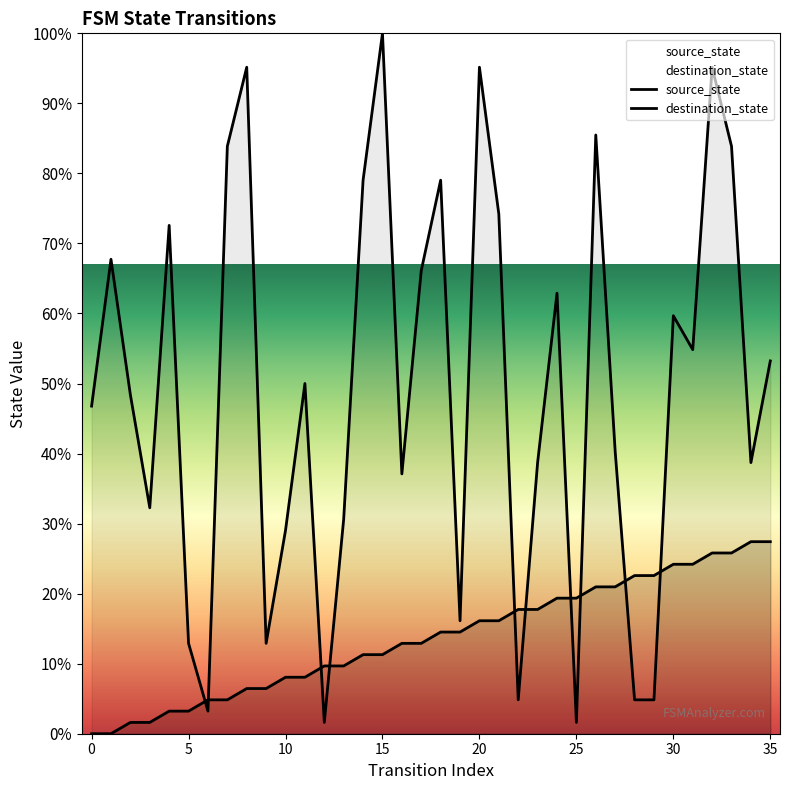

What is the sum of the source_state values at 18 and 10?

22.6